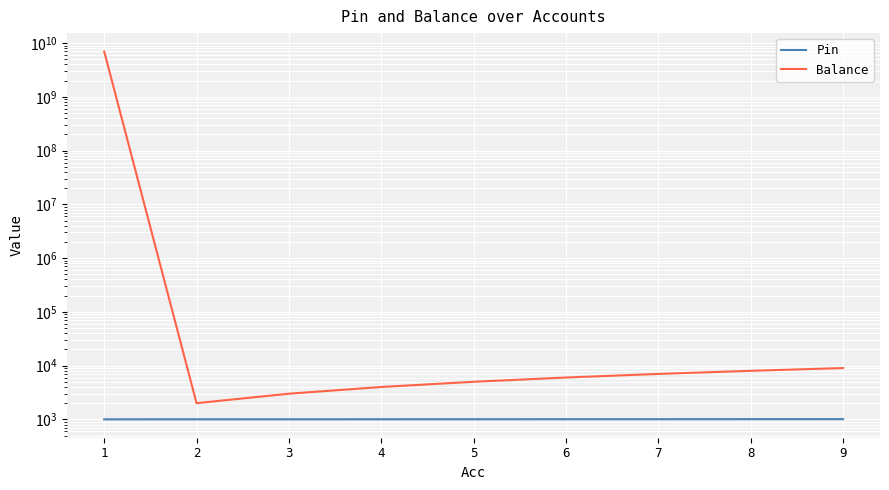

At which label does Pin reach its peak?

9